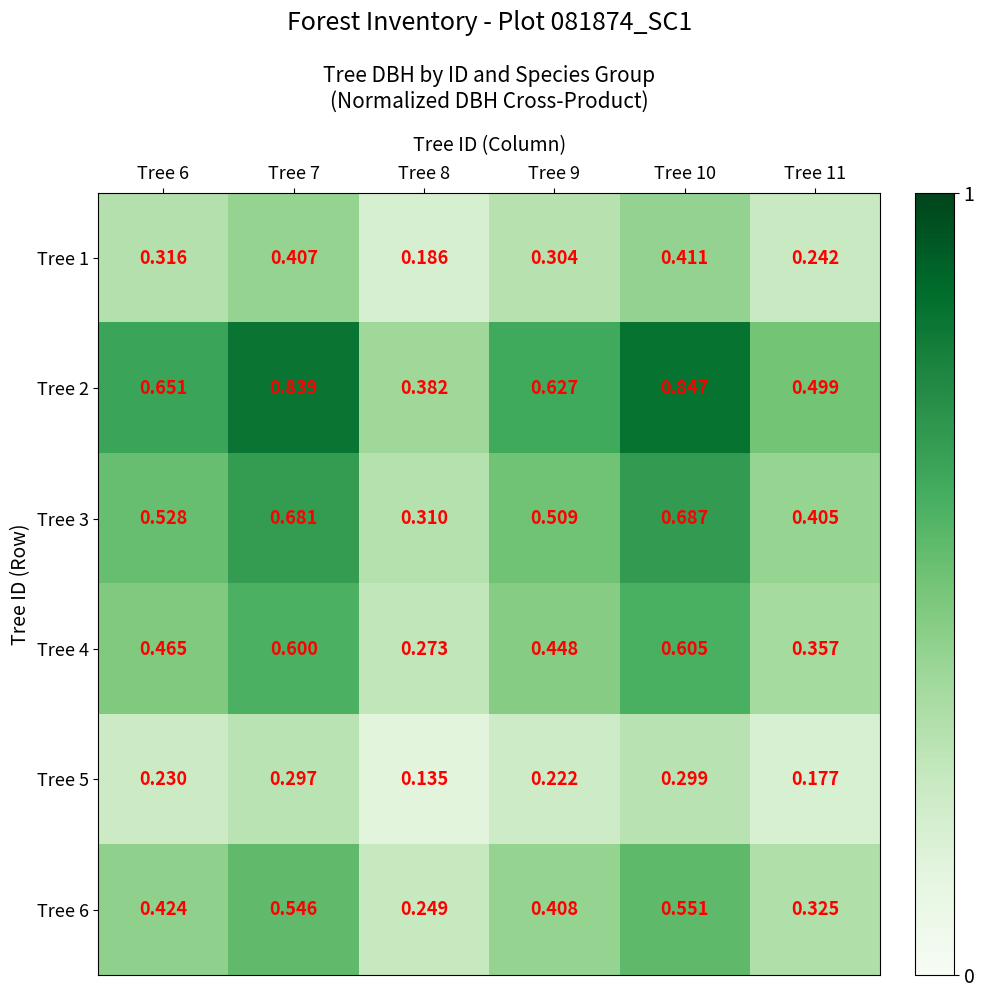

Is the value of Tree 1 at Tree 7 greater than the value of Tree 4 at Tree 7?

No